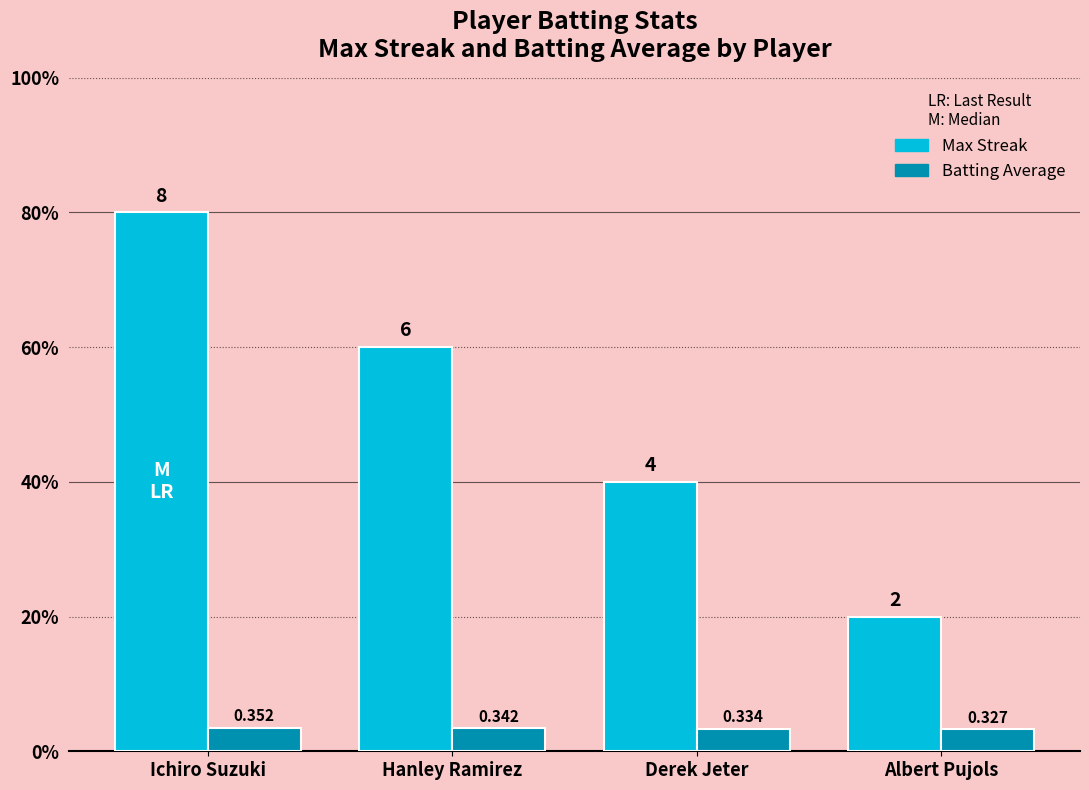

What is the total value across all series at Derek Jeter?

4.3